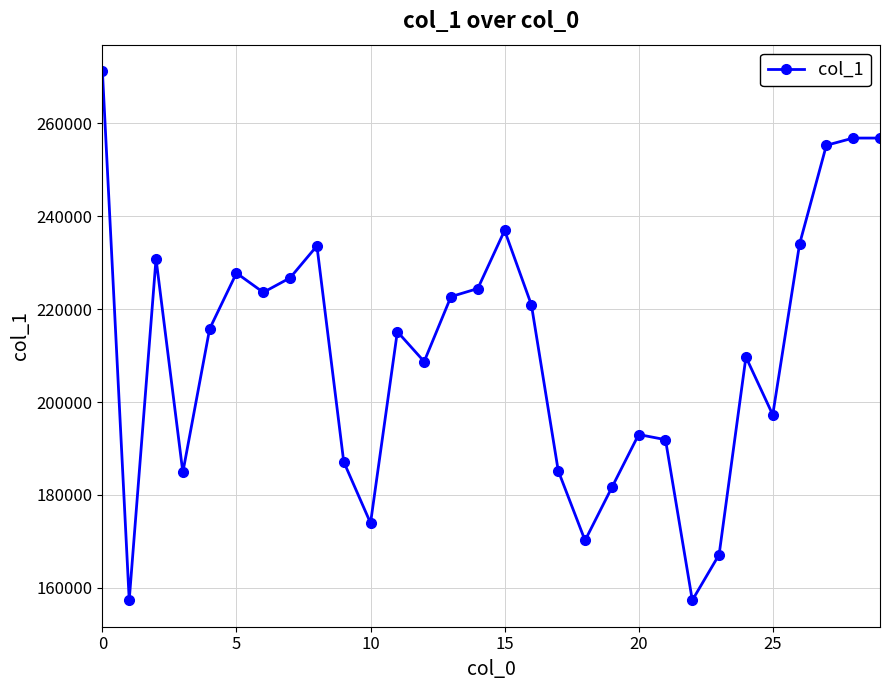

What is the difference between the second highest and minimum values?

99526